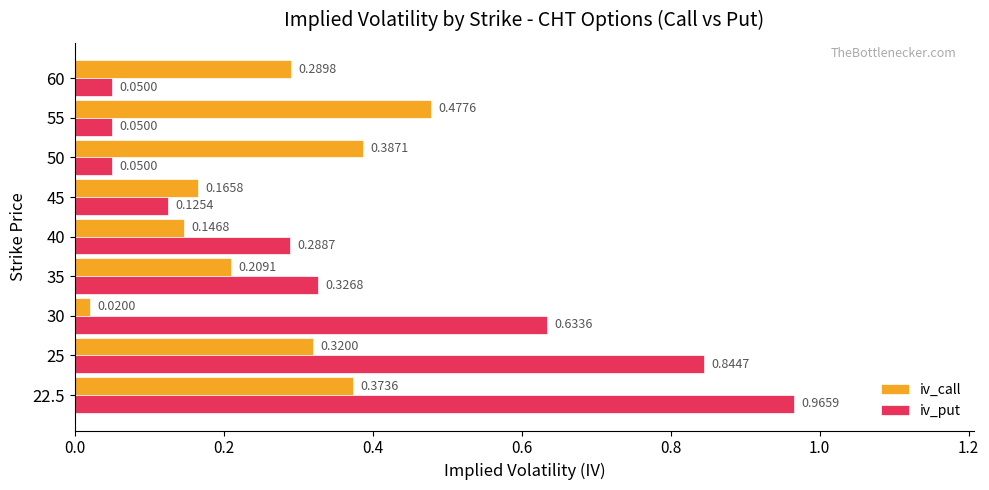

Which series changed the most between 35 and 60?

iv_put